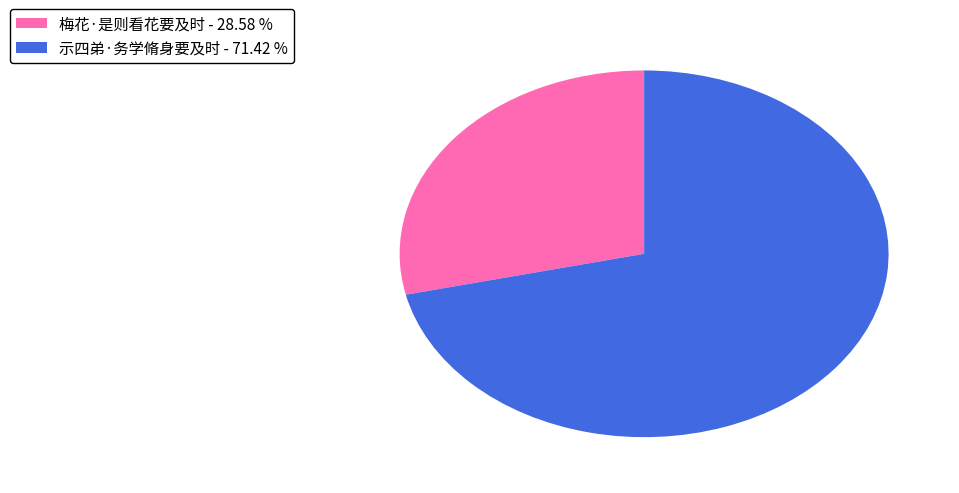

Count the number of slices in the pie.

2